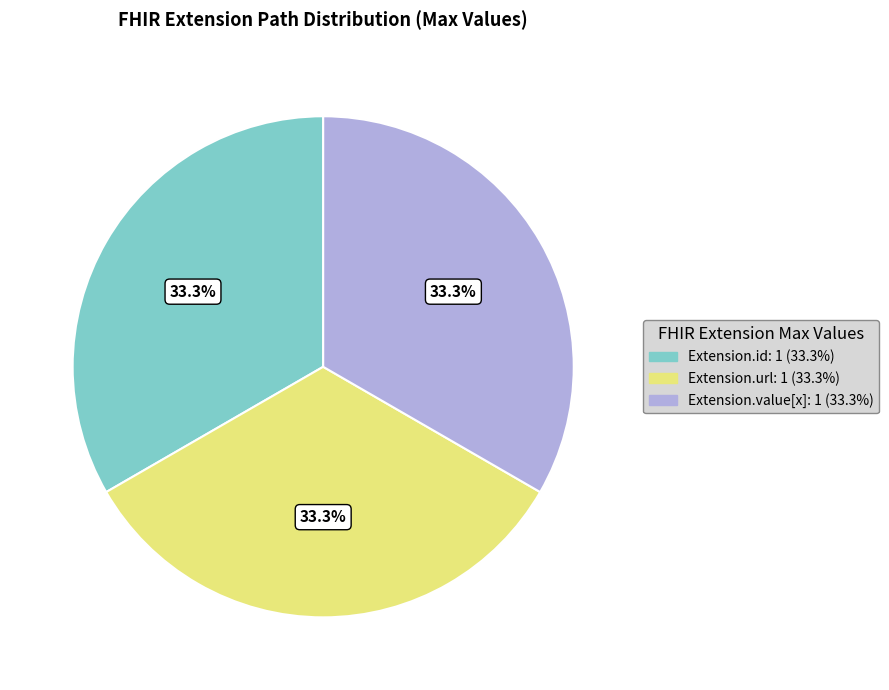

Does any single category account for the majority?

No